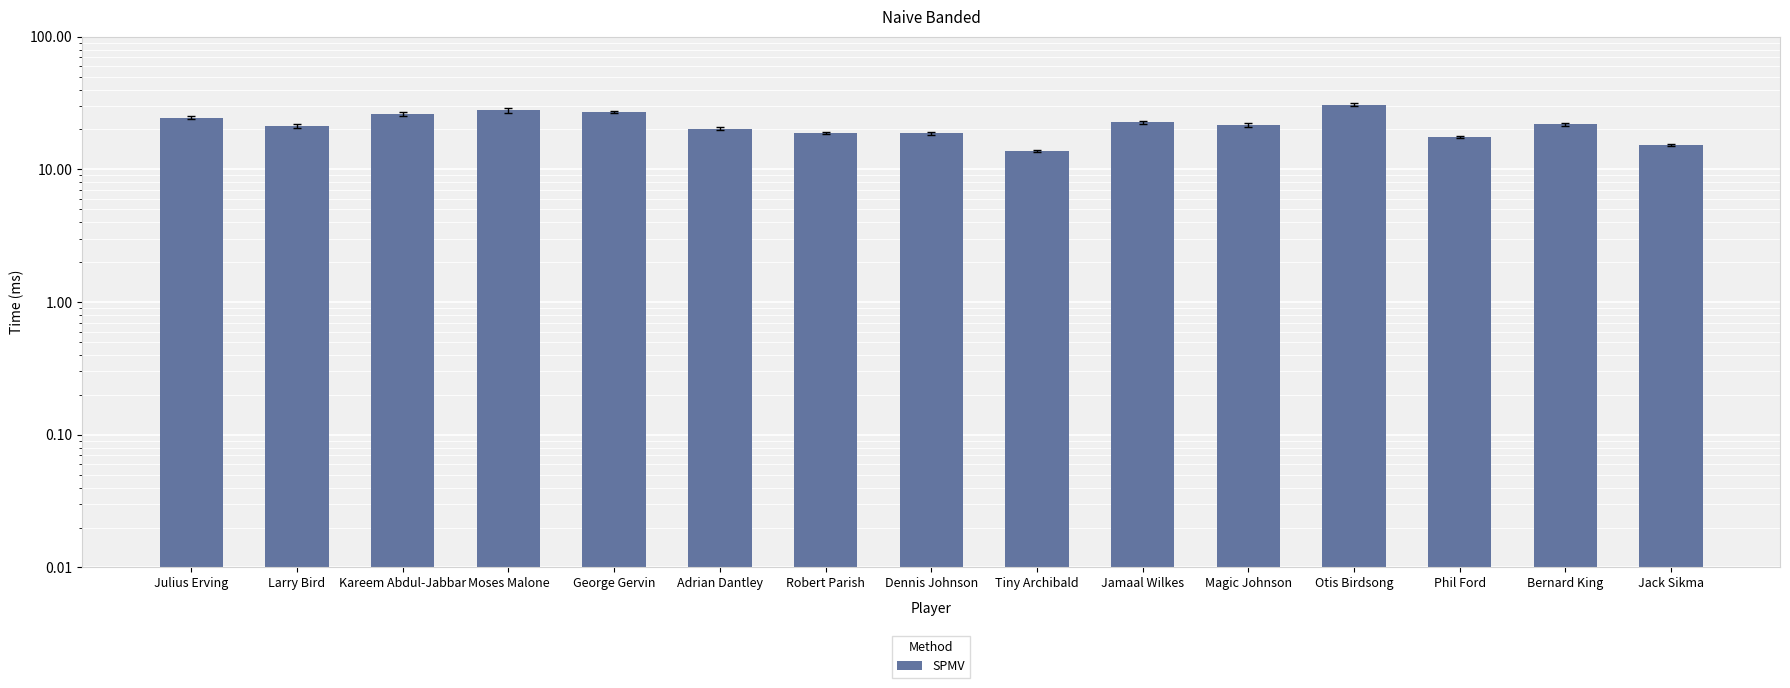

What is the sum of all values?

328.2